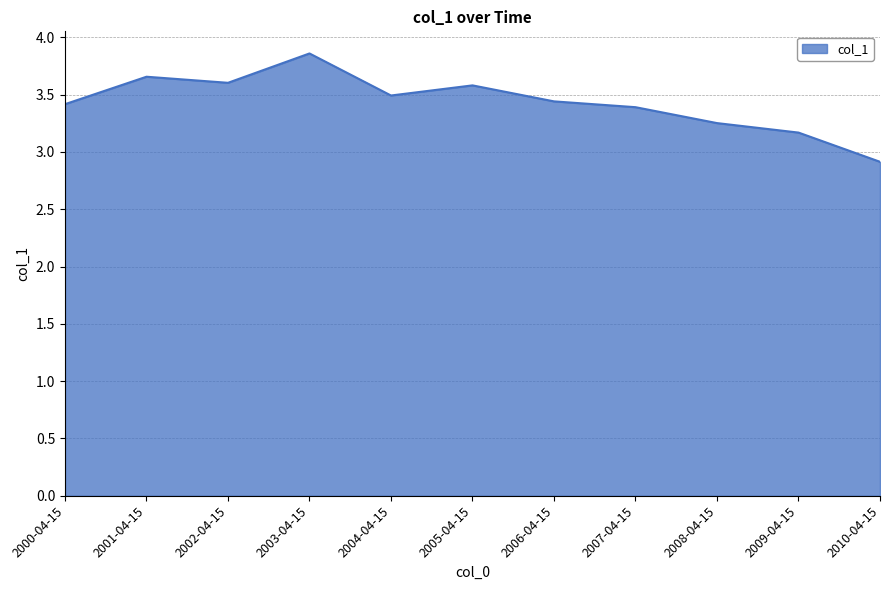

Where is the first local minimum?

2002-04-15